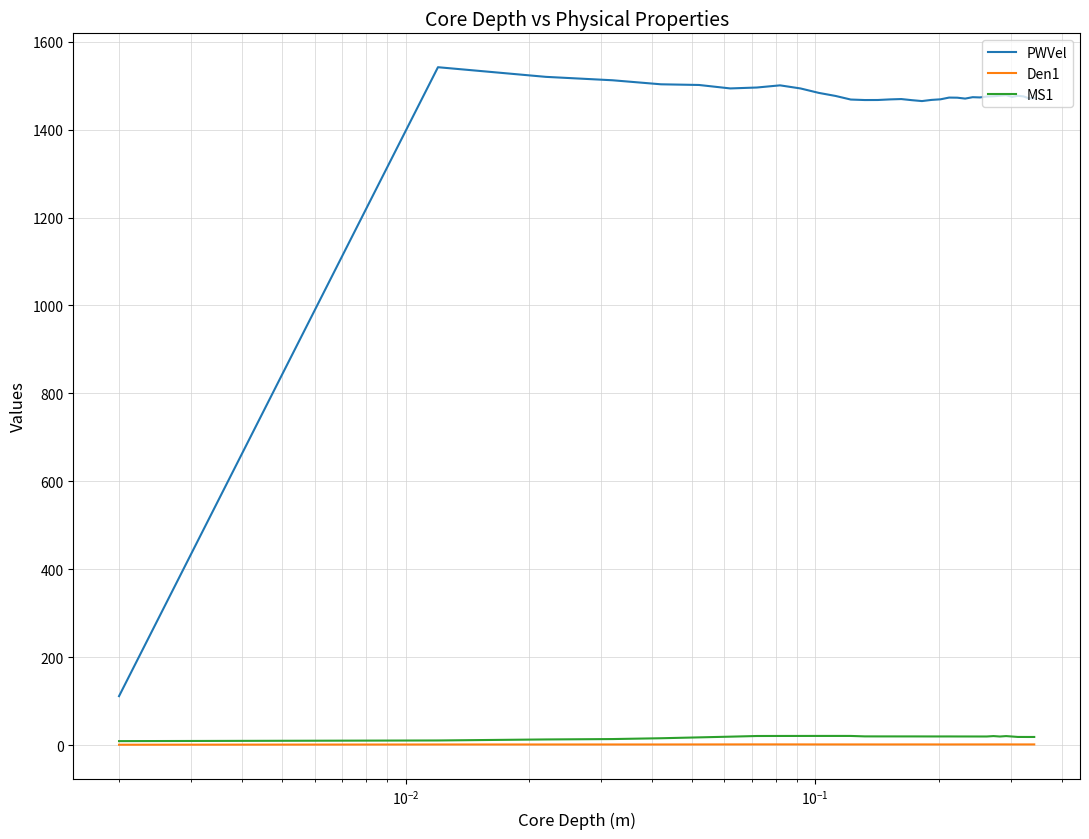

True or false: PWVel and Den1 intersect in this chart.

False